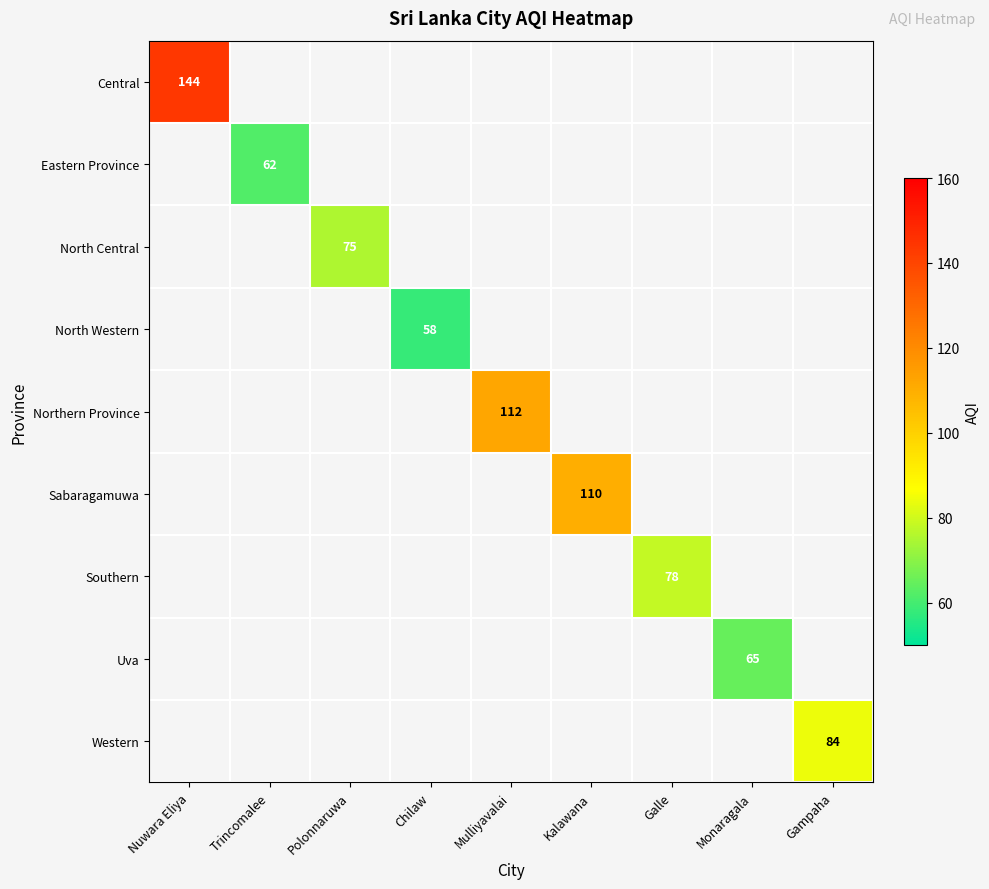

Which has a higher value, Gampaha or Mulliyavalai?

Mulliyavalai